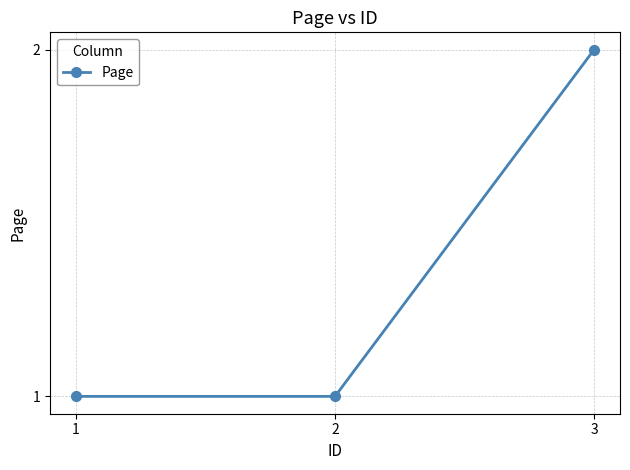

Reading right to left, transcribe all the data shown in this chart.

3=2	2=1	1=1